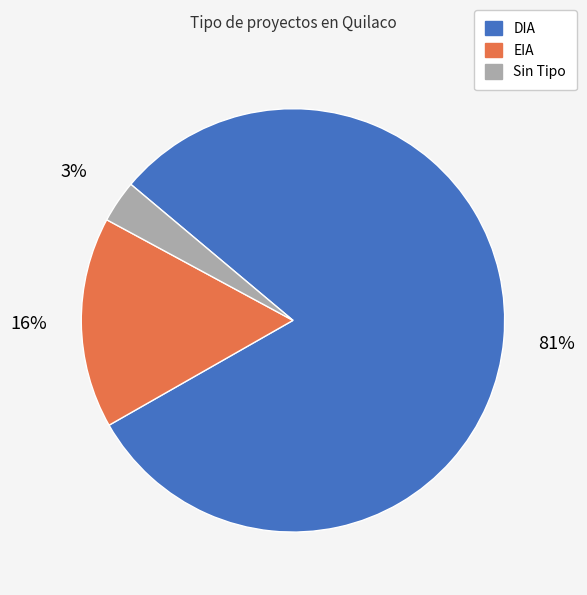

Count the number of slices in the pie.

3